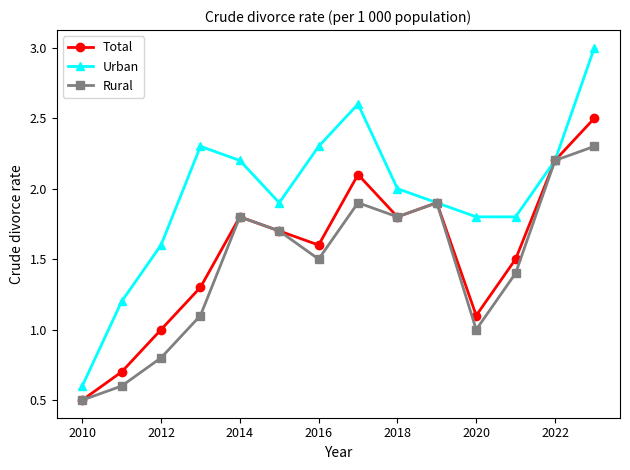

Which series has the largest total across all categories?

Urban